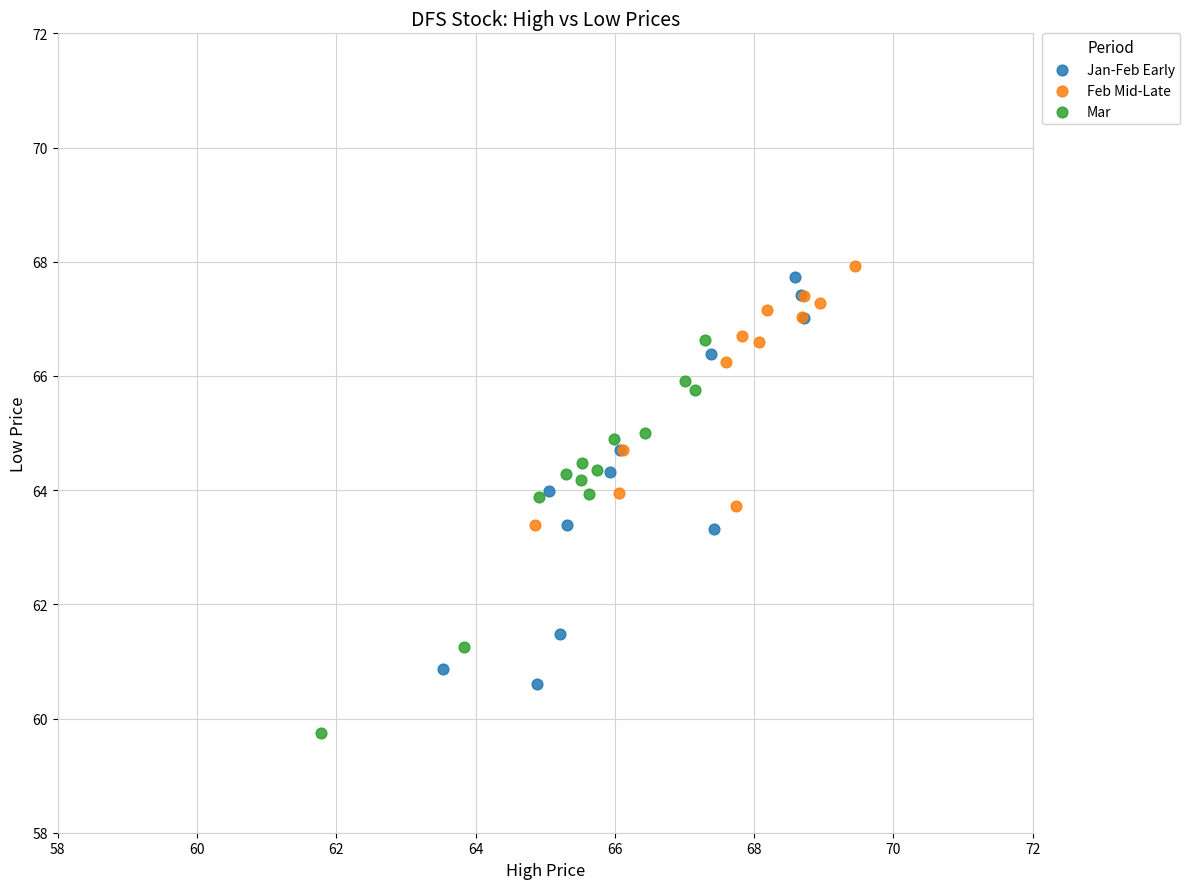

Which series reaches the minimum Y coordinate?

Mar